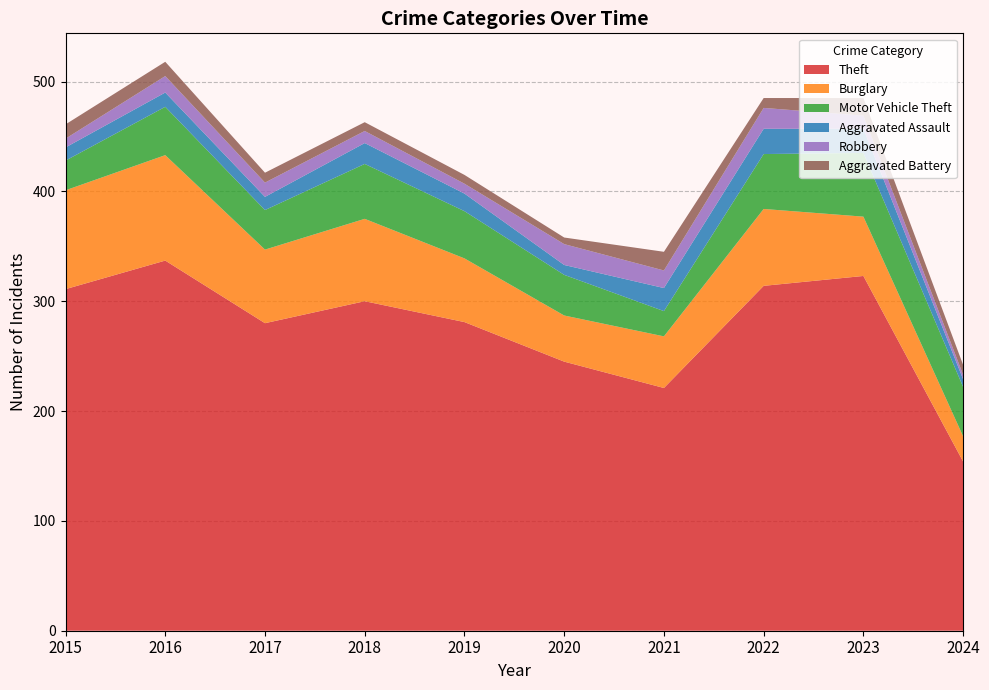

Reading left to right, transcribe all the data shown in this chart.

Theft: 2015=311	2016=337	2017=280	2018=300	2019=281	2020=245	2021=221	2022=314	2023=323	2024=154
Burglary: 2015=90	2016=96	2017=67	2018=75	2019=58	2020=42	2021=47	2022=70	2023=54	2024=23
Motor Vehicle Theft: 2015=27	2016=44	2017=36	2018=50	2019=43	2020=37	2021=23	2022=50	2023=58	2024=45
Aggravated Assault: 2015=12	2016=13	2017=12	2018=19	2019=16	2020=9	2021=21	2022=23	2023=22	2024=7
Robbery: 2015=8	2016=15	2017=13	2018=11	2019=9	2020=19	2021=16	2022=19	2023=12	2024=4
Aggravated Battery: 2015=13	2016=13	2017=9	2018=8	2019=8	2020=6	2021=17	2022=9	2023=16	2024=9